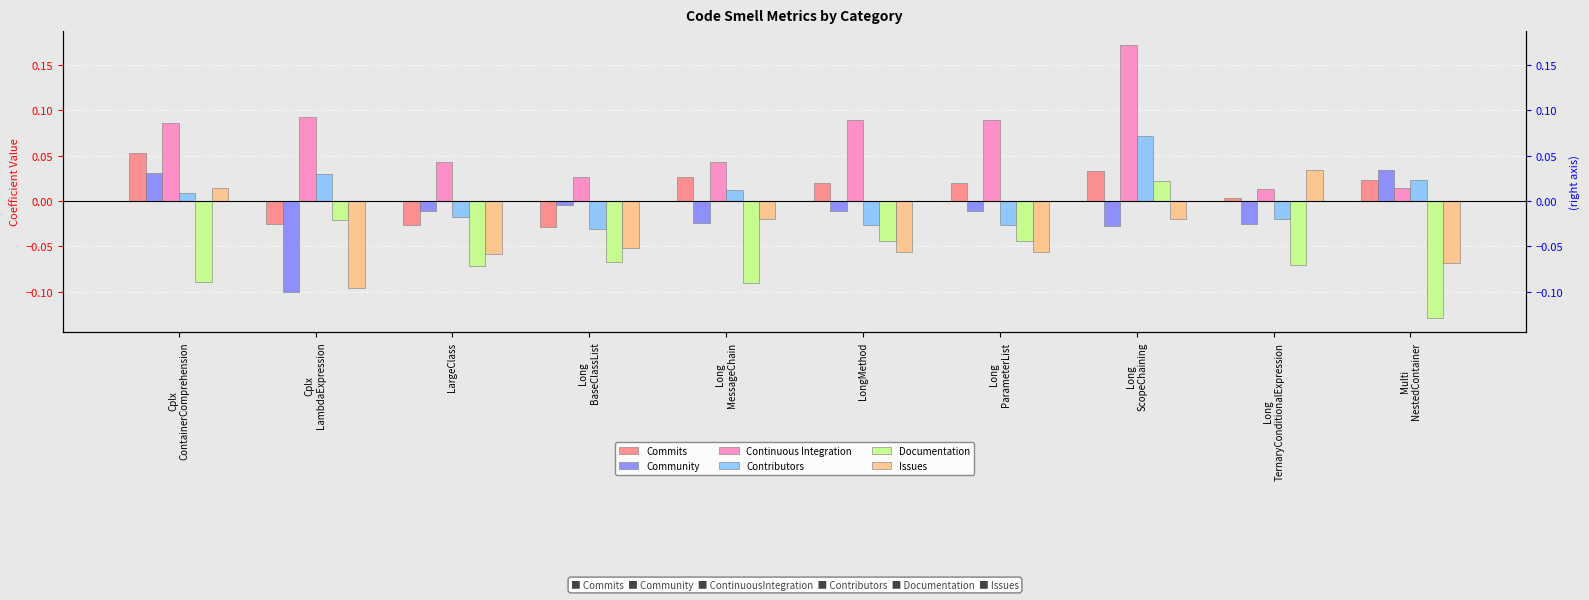

How many categories are shown in the chart?

10